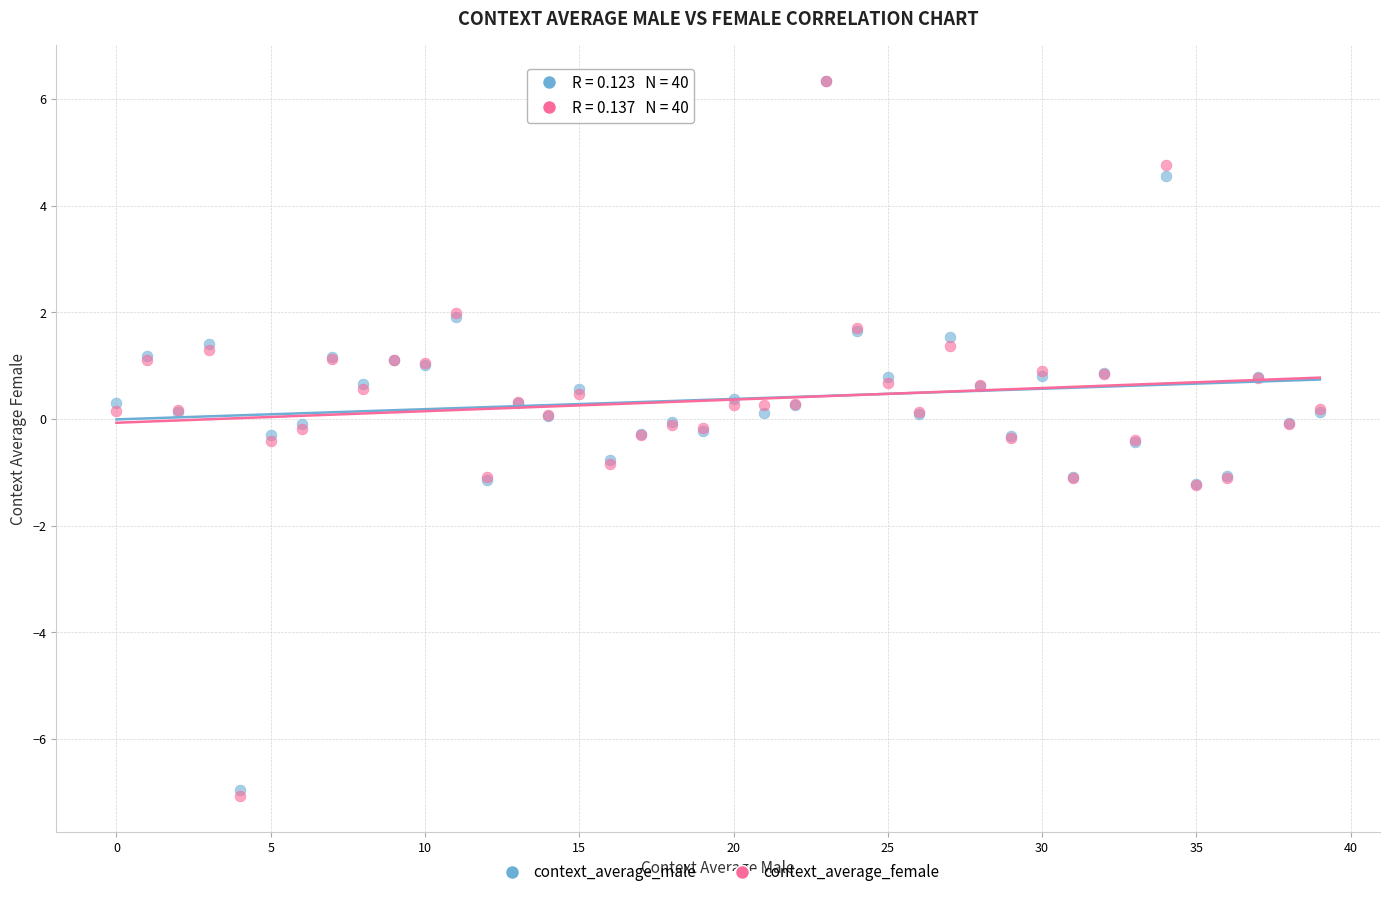

Which series has the widest spread of Y values?

context_average_female